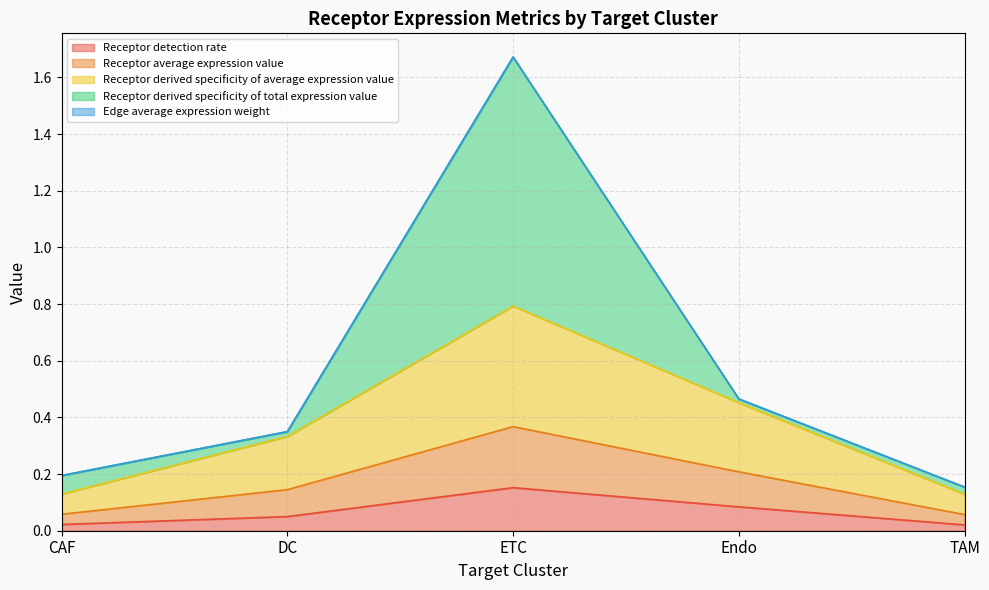

What is the average value of the Receptor derived specificity of average expression value series?

0.2